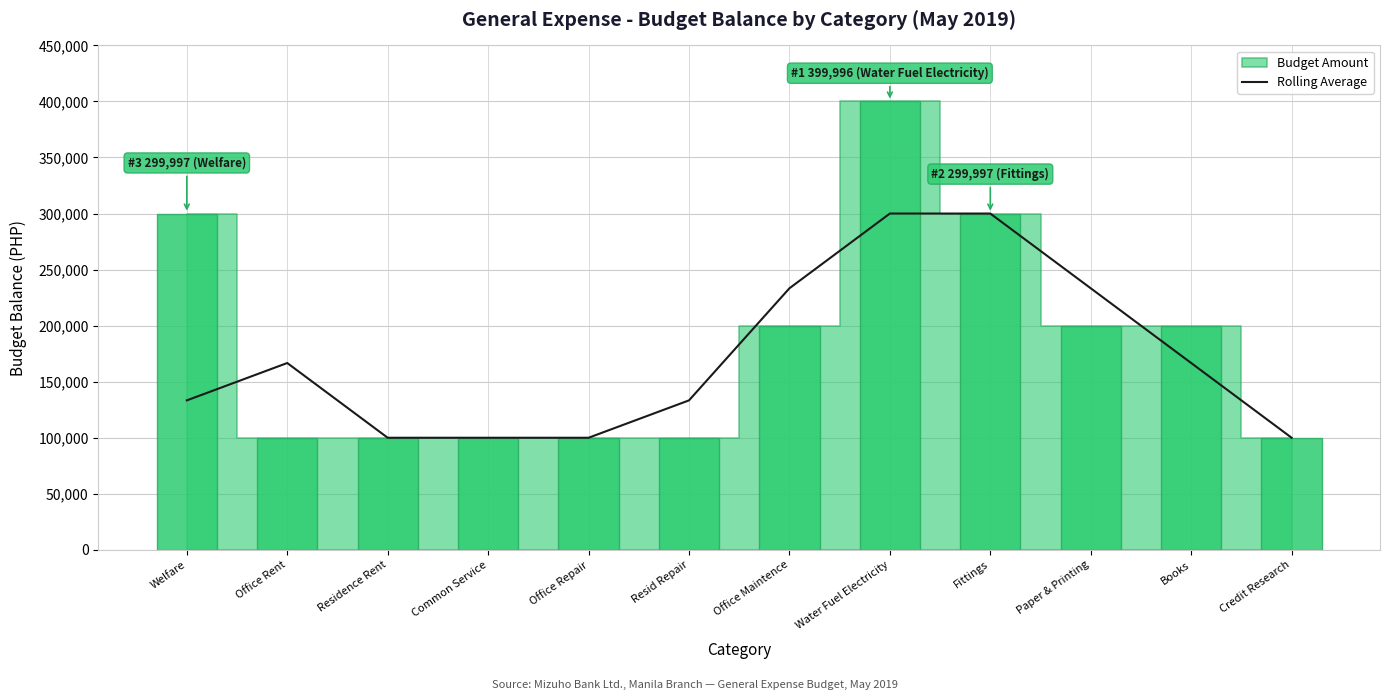

The value of Rolling Average at Credit Research is 51794. True or false?

False